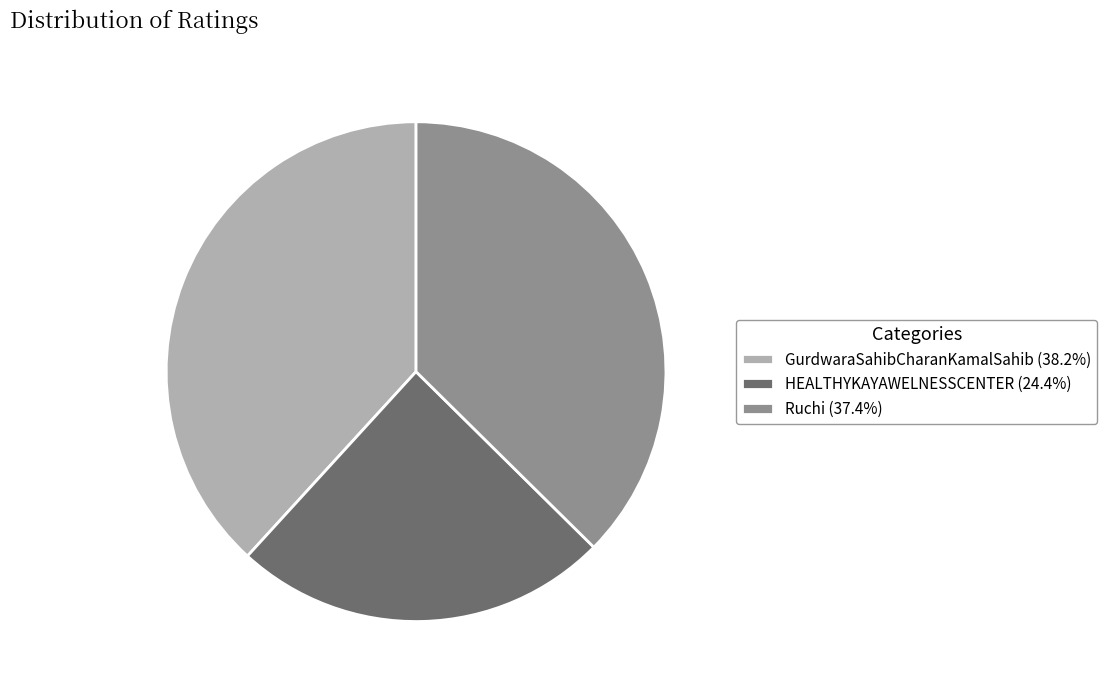

Is the sum of GurdwaraSahibCharanKamalSahib (38.2%) and HEALTHYKAYAWELNESSCENTER (24.4%) greater than half?

Yes